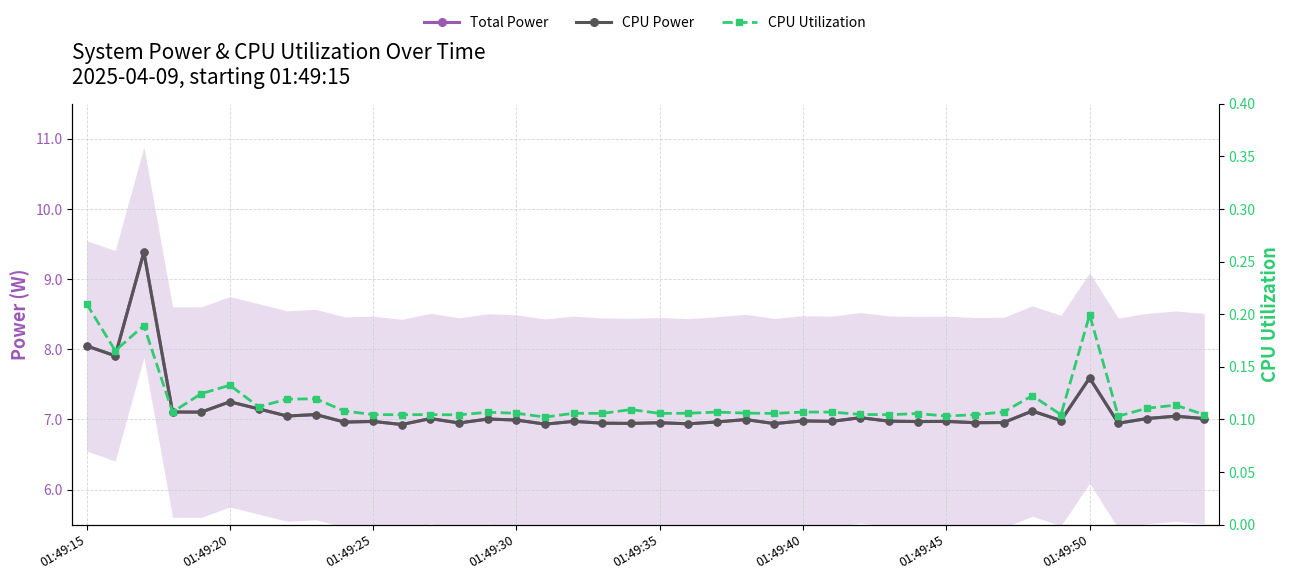

The CPU Utilization series shows 0.1 at 22. True or false?

True